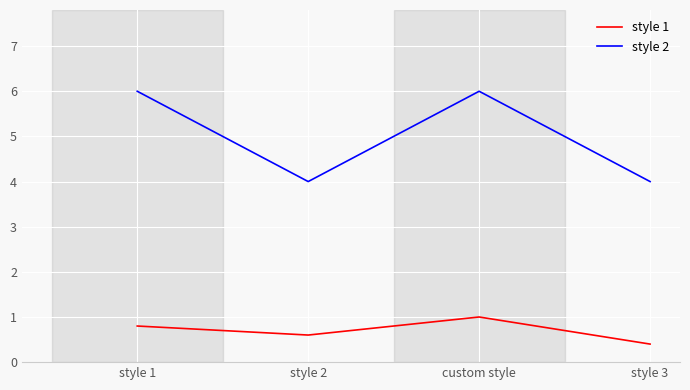

Where is style 1 nearest to the value 0?

style 3